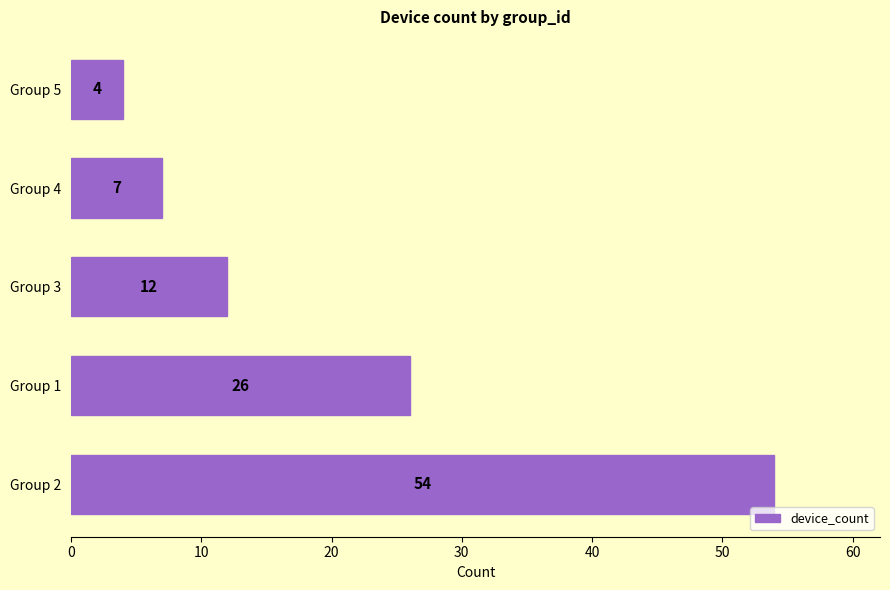

How many data points are less than 12?

2